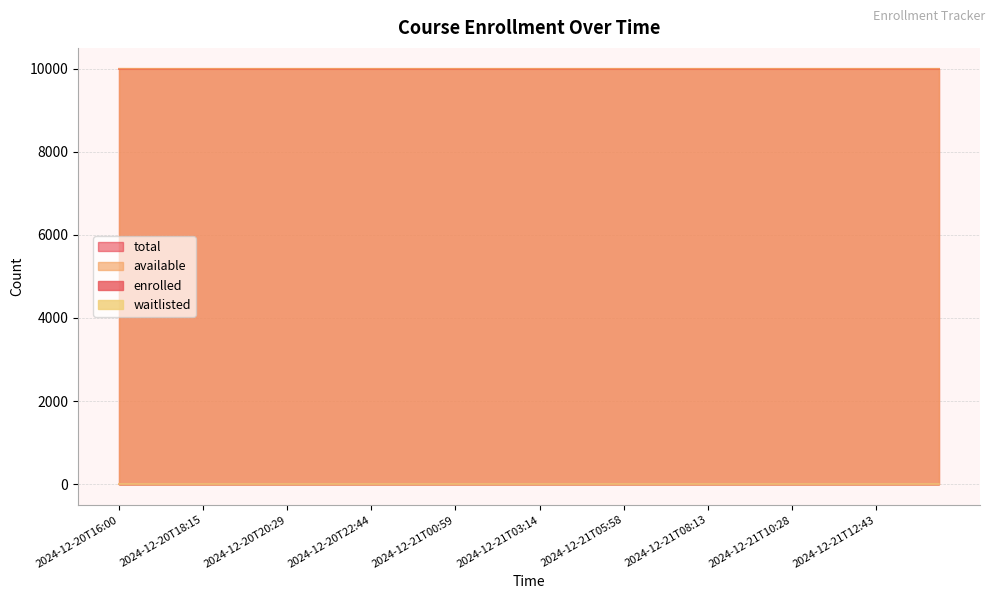

True or false: available and enrolled intersect in this chart.

False